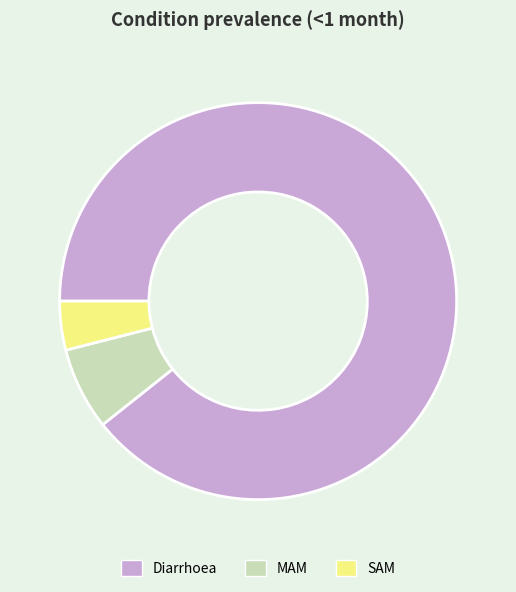

Is it true that MAM is 1% of the pie?

False